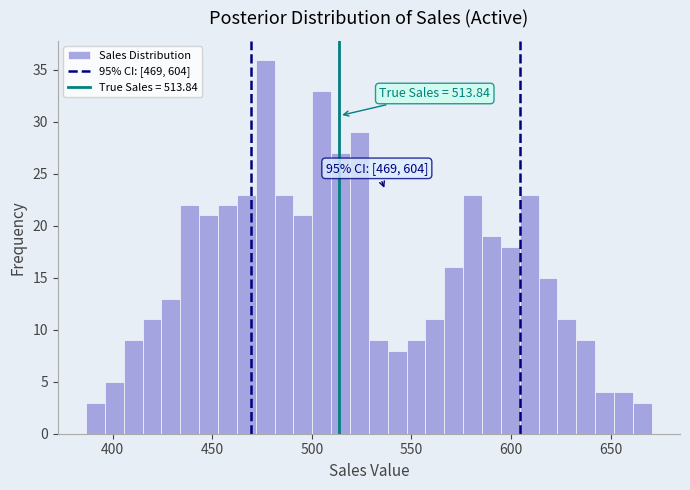

Read against the x-axis, roughly where is the centre of the tallest bar?

475